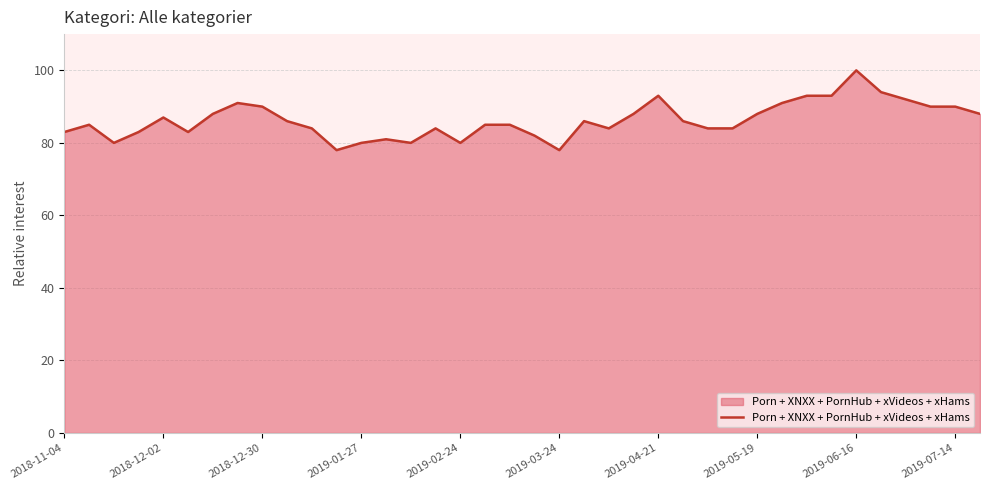

What is the difference between the maximum and minimum values?

22